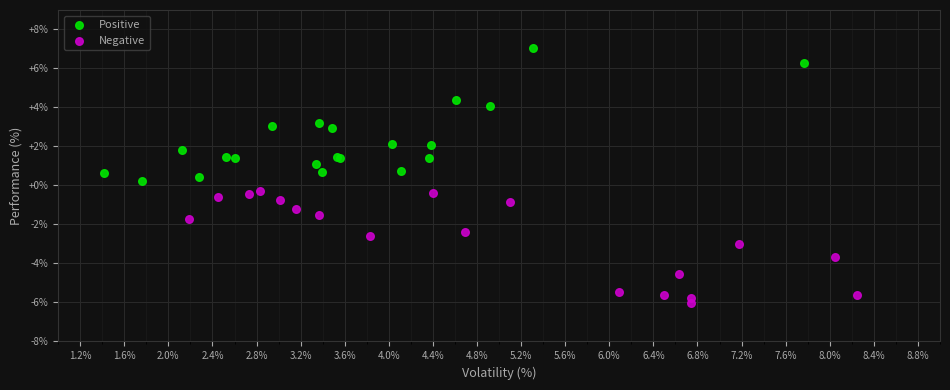

Which series contains the highest Y value?

Positive